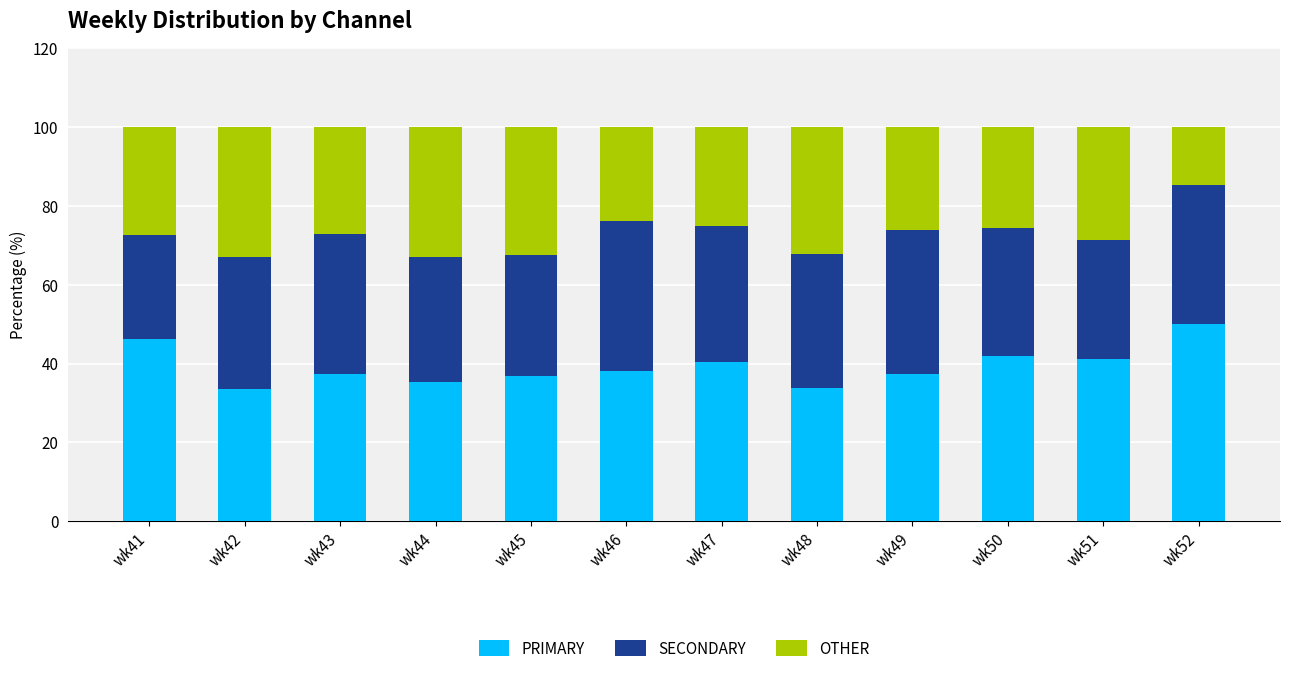

What is the total value across all series at wk44?

100.0